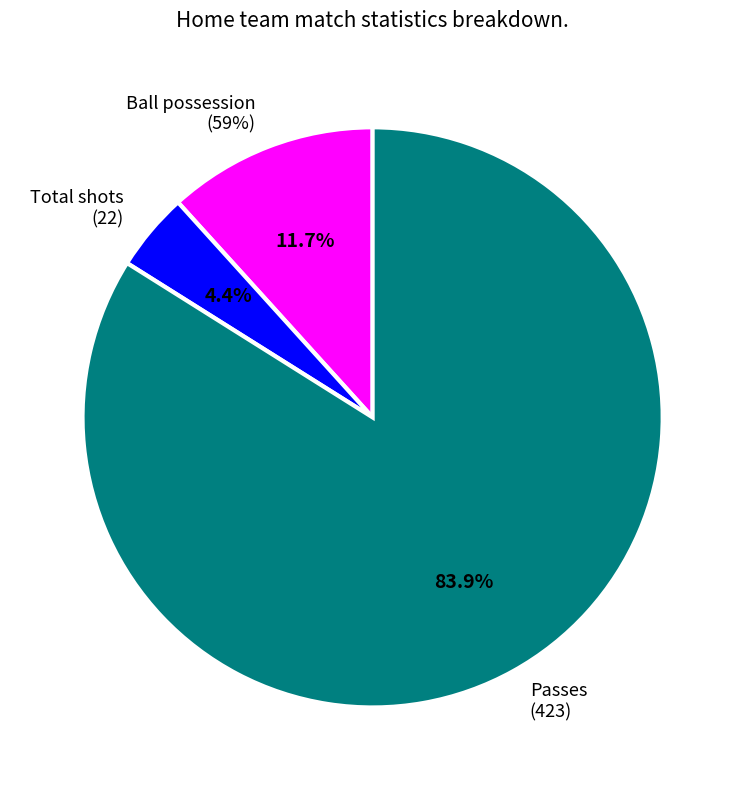

Which slice is the smallest?

Total shots (home)